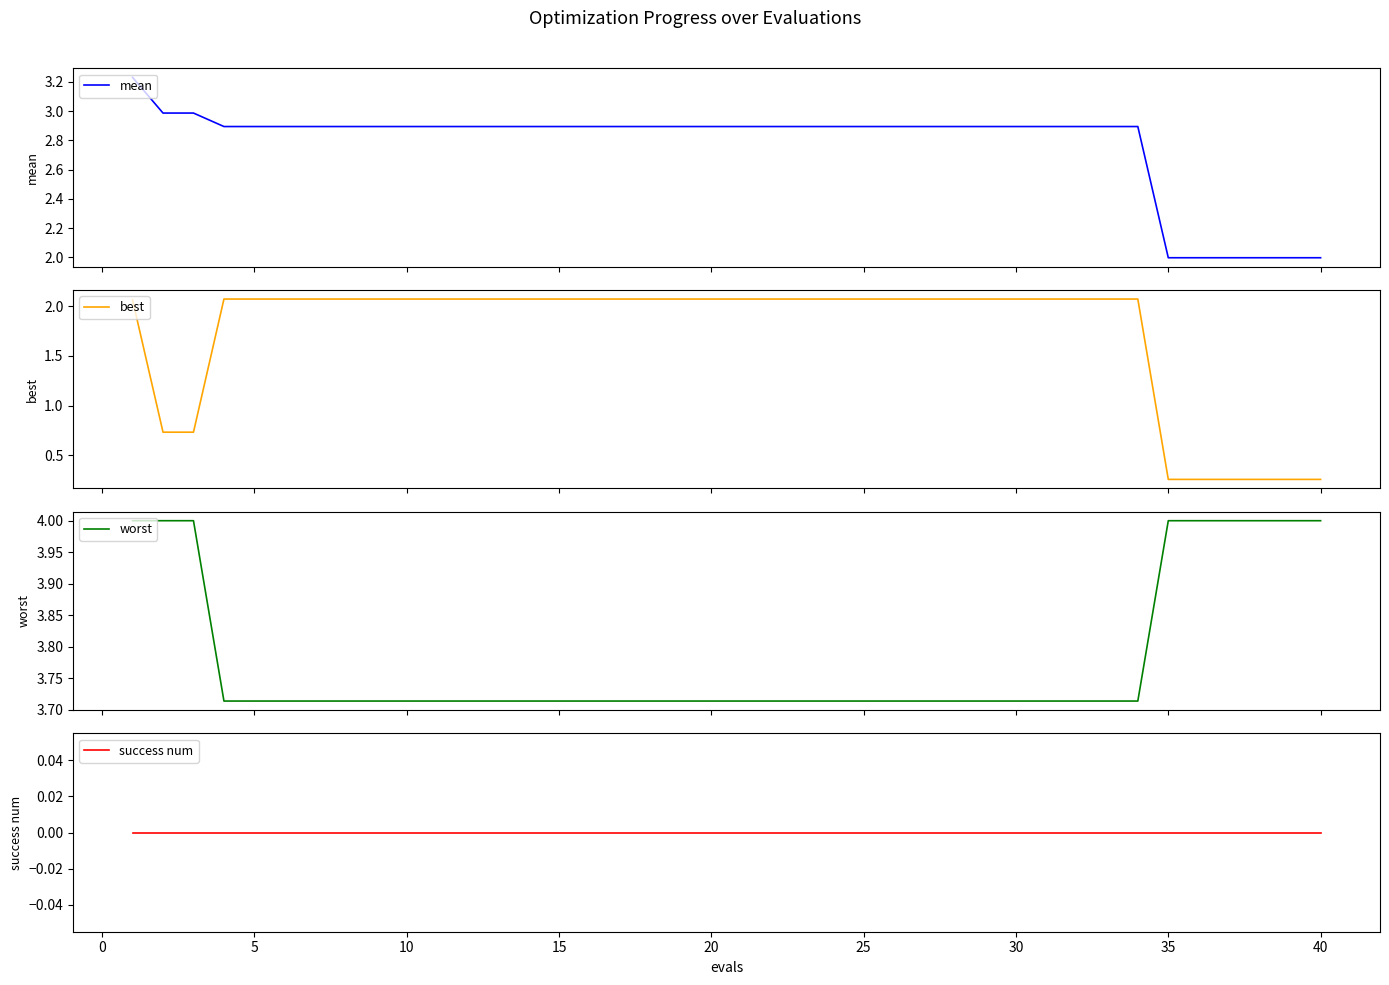

At 35, list the series in order from largest to smallest.

worst, mean, best, success num